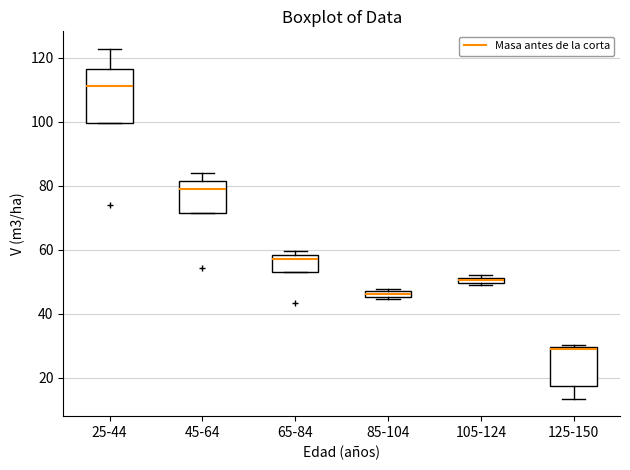

Comparing the boxes themselves (not the whiskers), which one is the tallest?

25-44